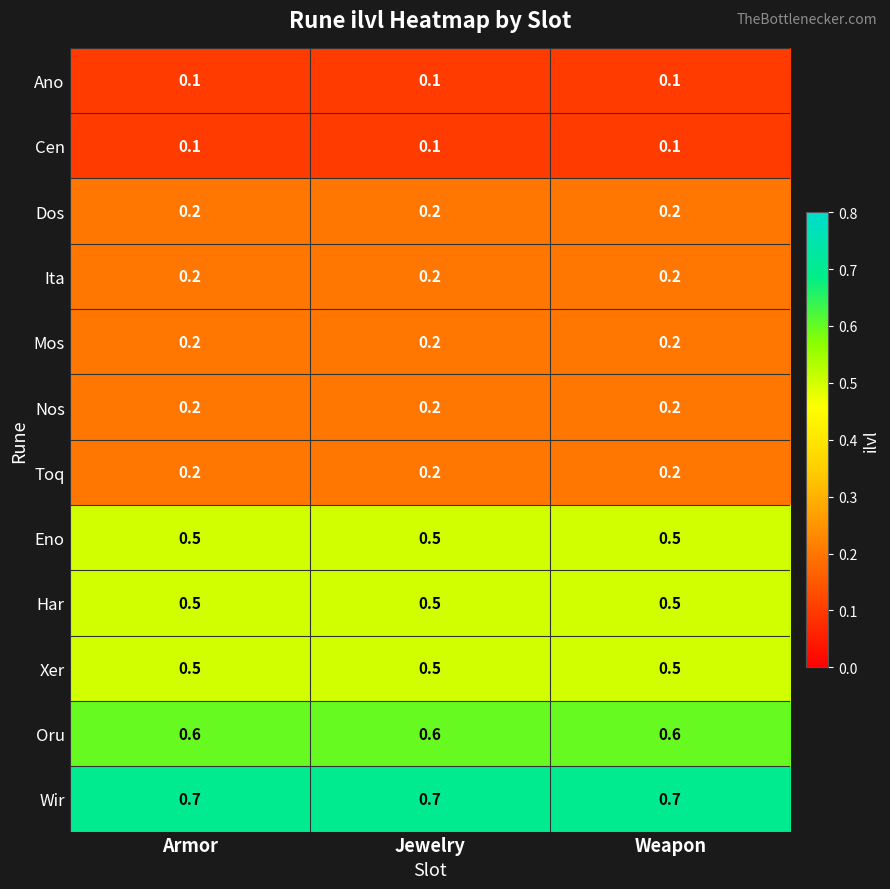

What is the average value of the Oru series?

0.6